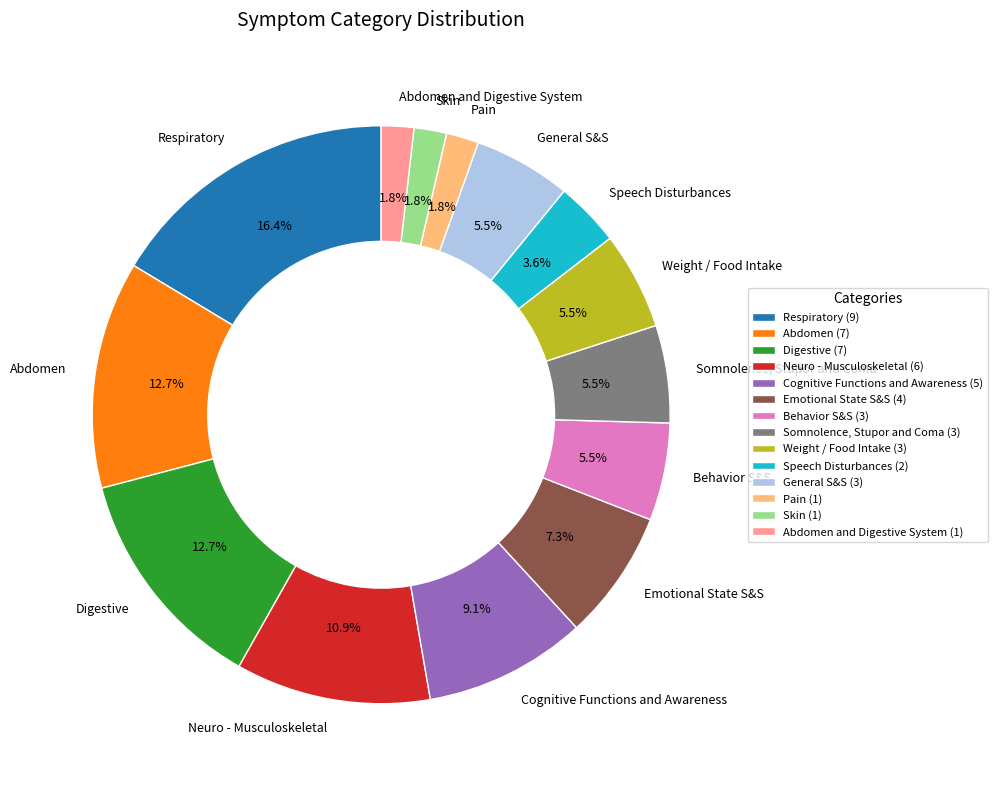

How many segments does this pie chart have?

14